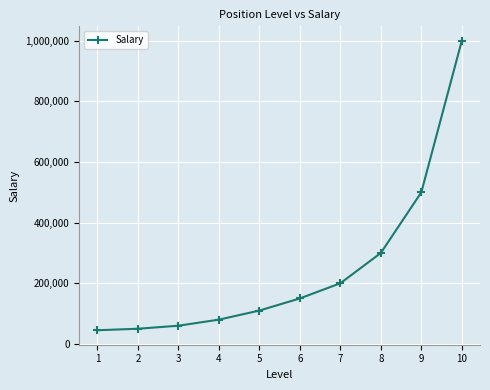

At which category does the chart reach its peak across all series?

10